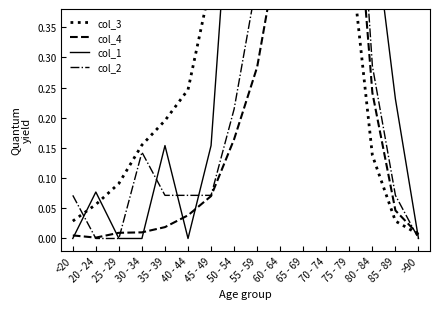

At how many categories does at least one series exceed 0?

16